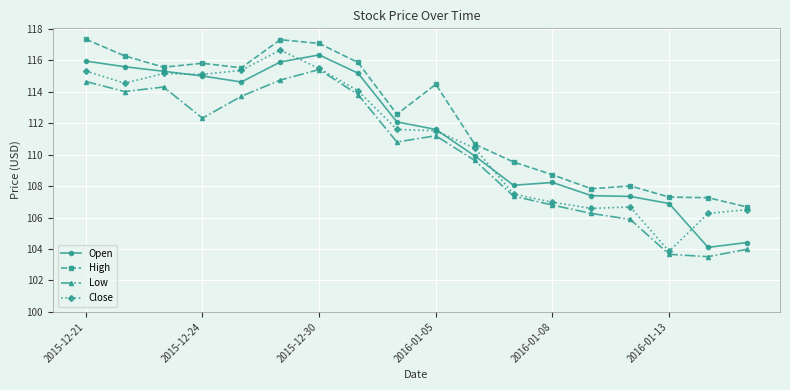

What is the average value of the Open series?

111.3